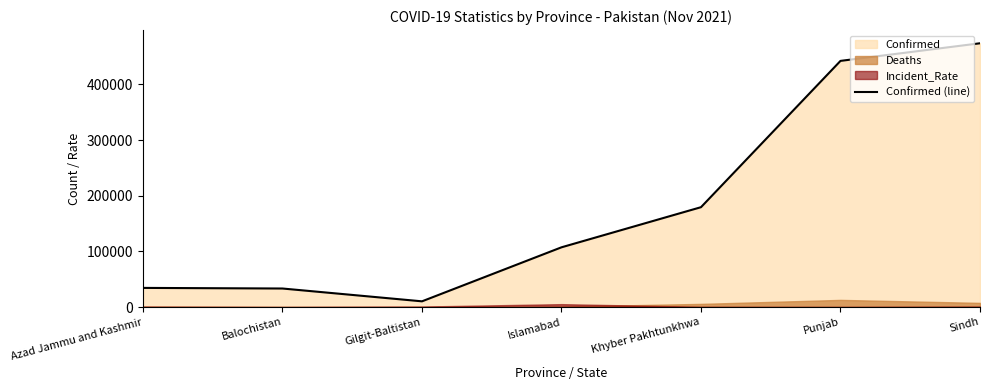

At which label does the data first exceed 107467?

Khyber Pakhtunkhwa